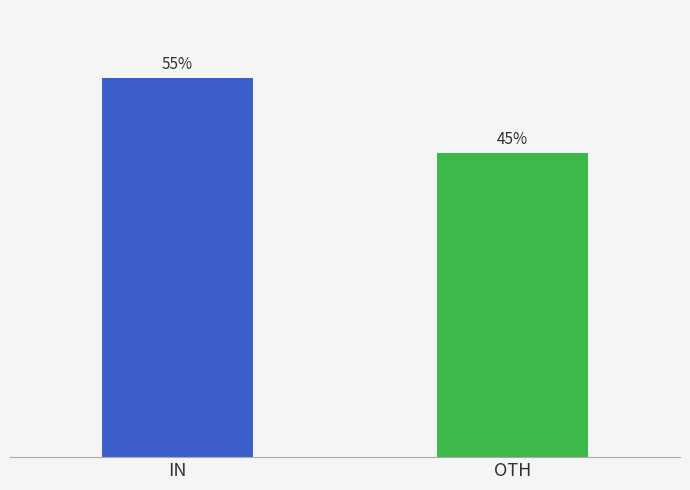

Are the bars horizontal?

No